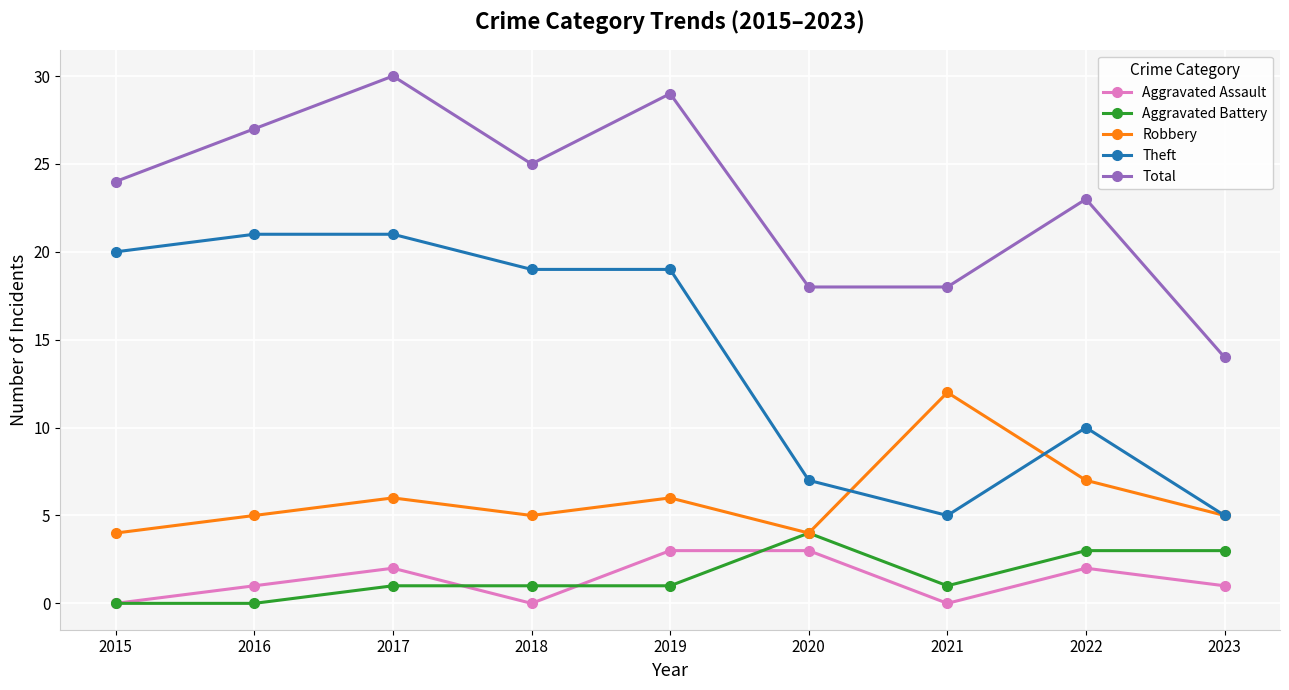

How many categories are shown in the chart?

9